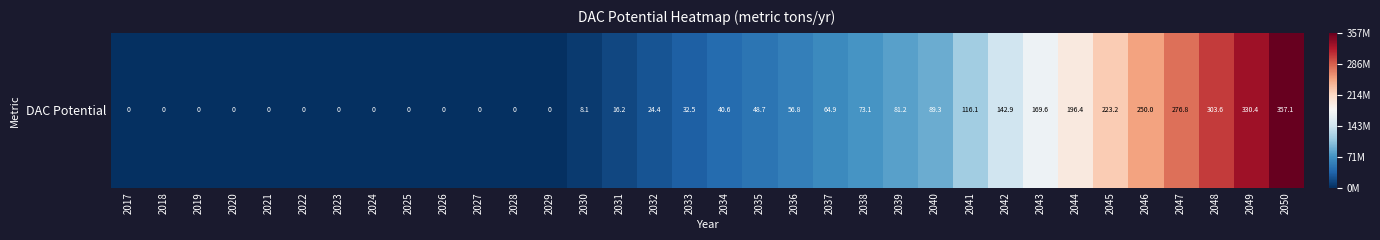

The chart shows a value of 73051948.1 at 2038. True or false?

True